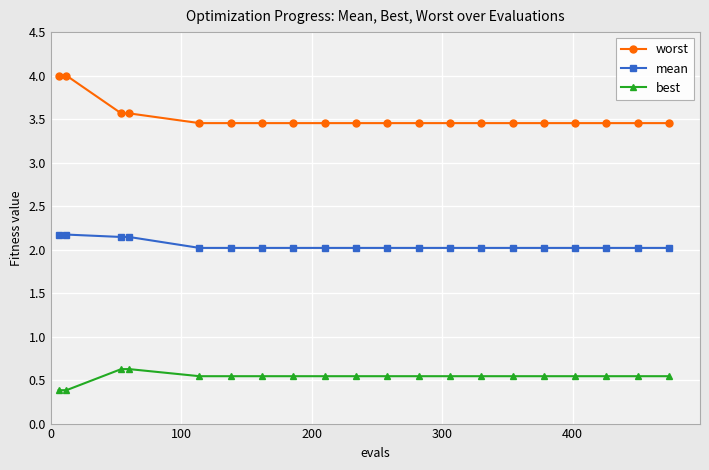

What is the value of the mean point at the 18th from the left?

2.0